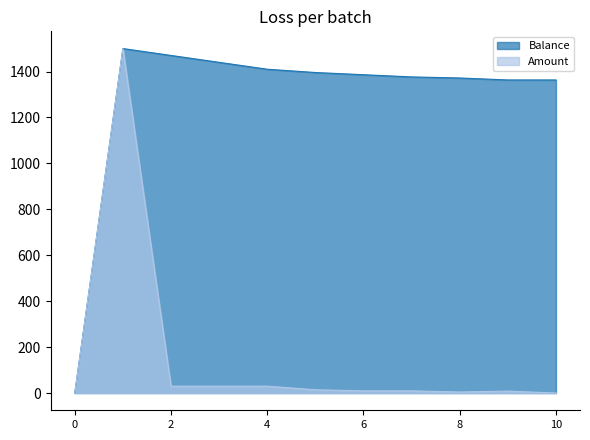

What is the difference between the maximum and minimum values in the Amount series?

1500.0